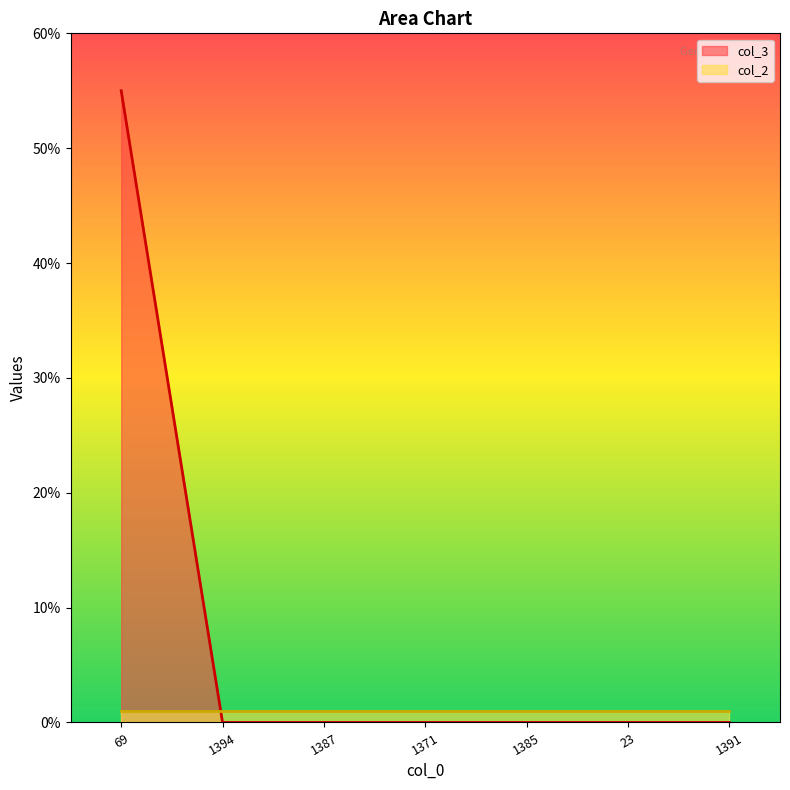

At which category does the chart reach its minimum across all series?

1394